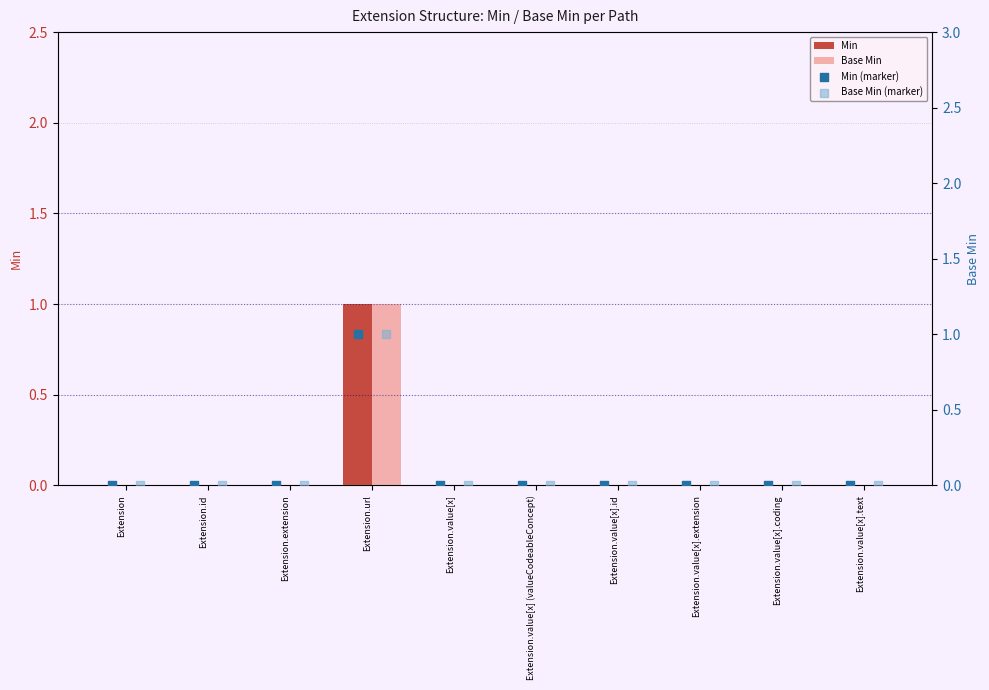

At which category is the sum across all series the highest?

Extension.url